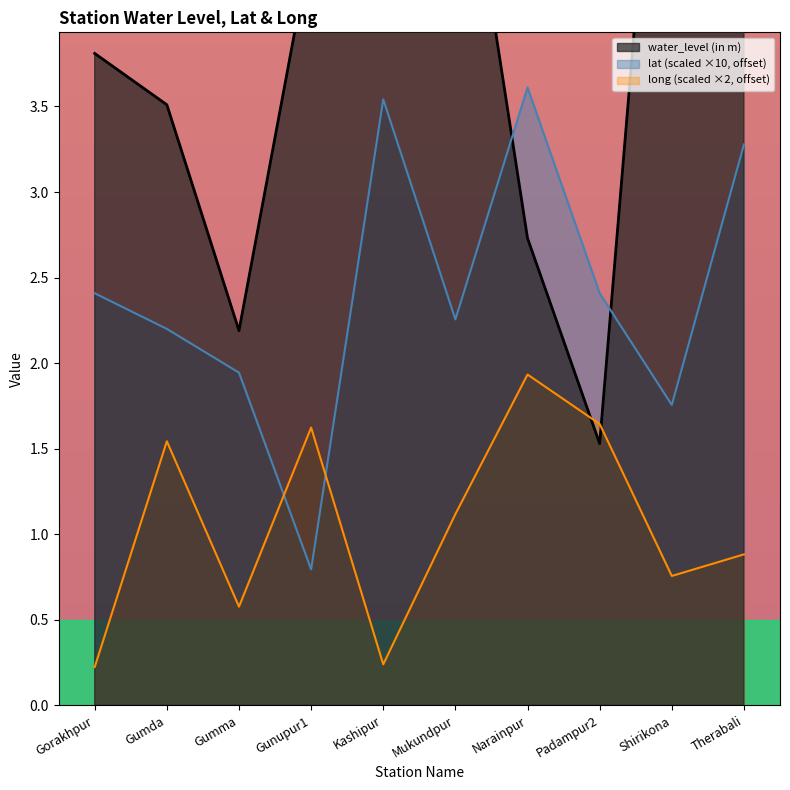

How many series are shown in this chart?

3